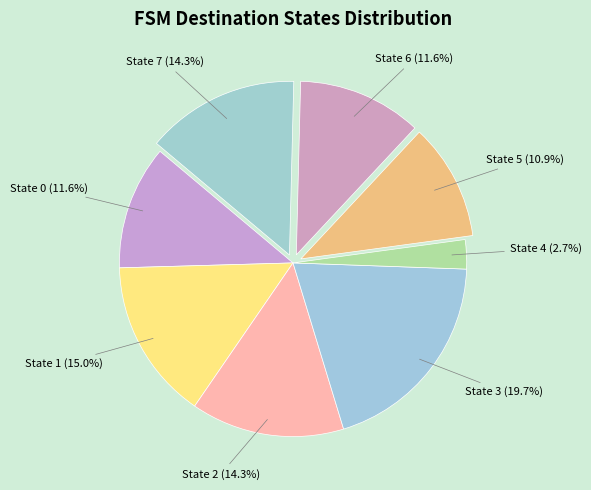

How many slices are in this pie chart?

8